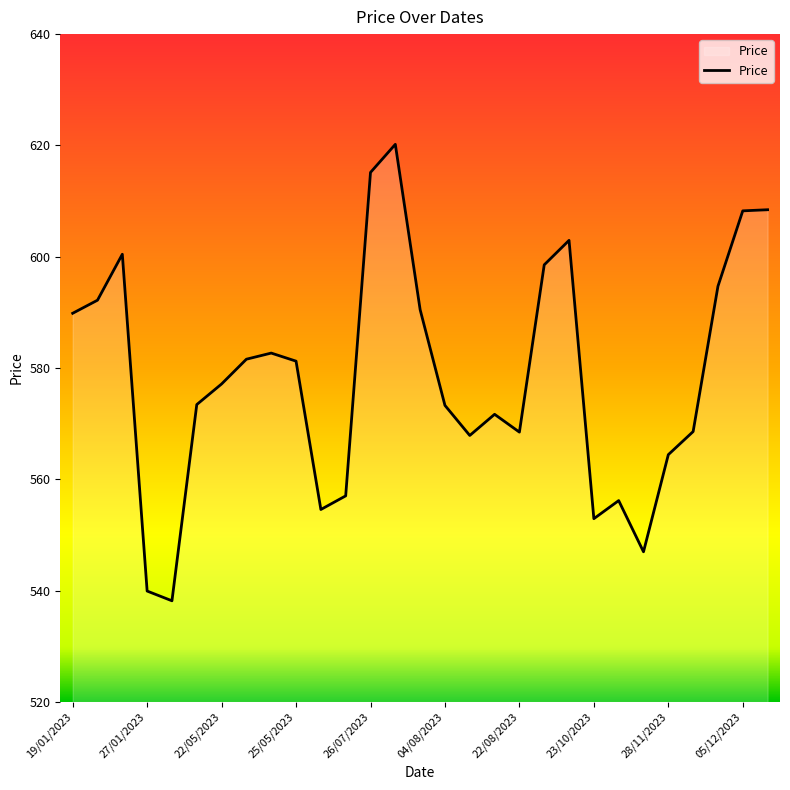

What is the greatest value displayed?

620.2